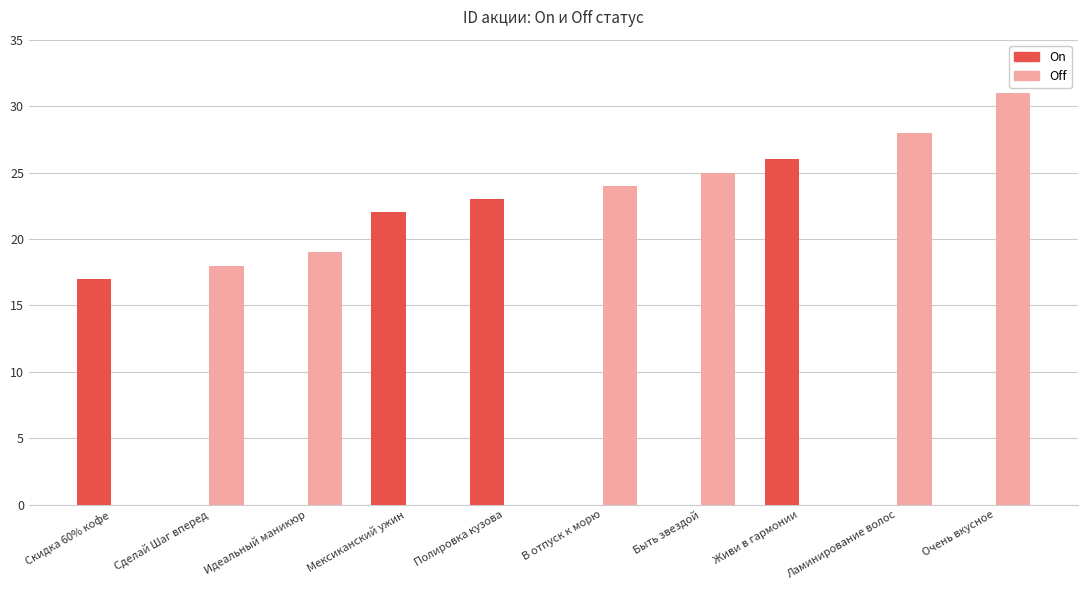

What is the sum of all Off values?

145